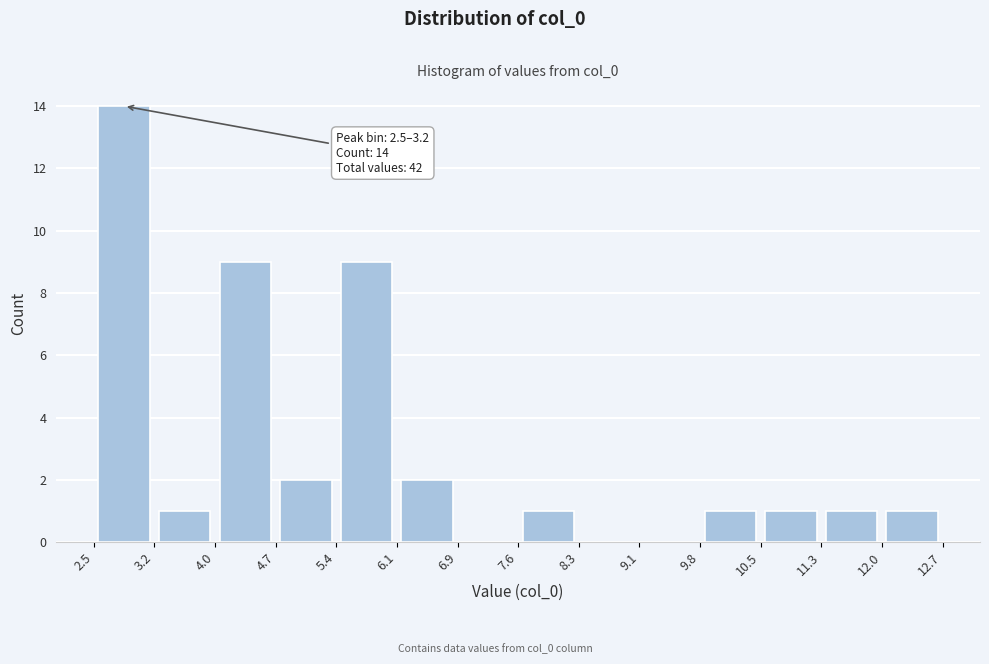

Which range on the x-axis has the tallest bar?

2.5 to 3.2